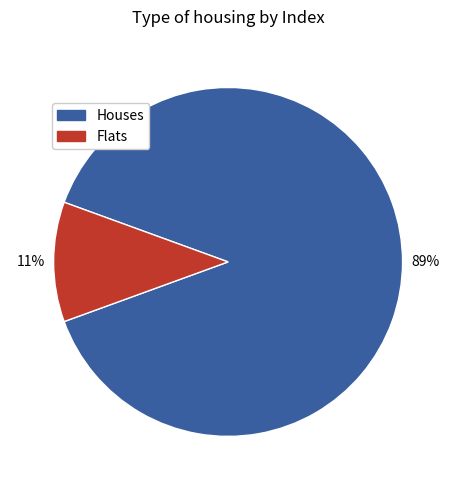

Is there any slice that represents more than half of the pie?

Yes